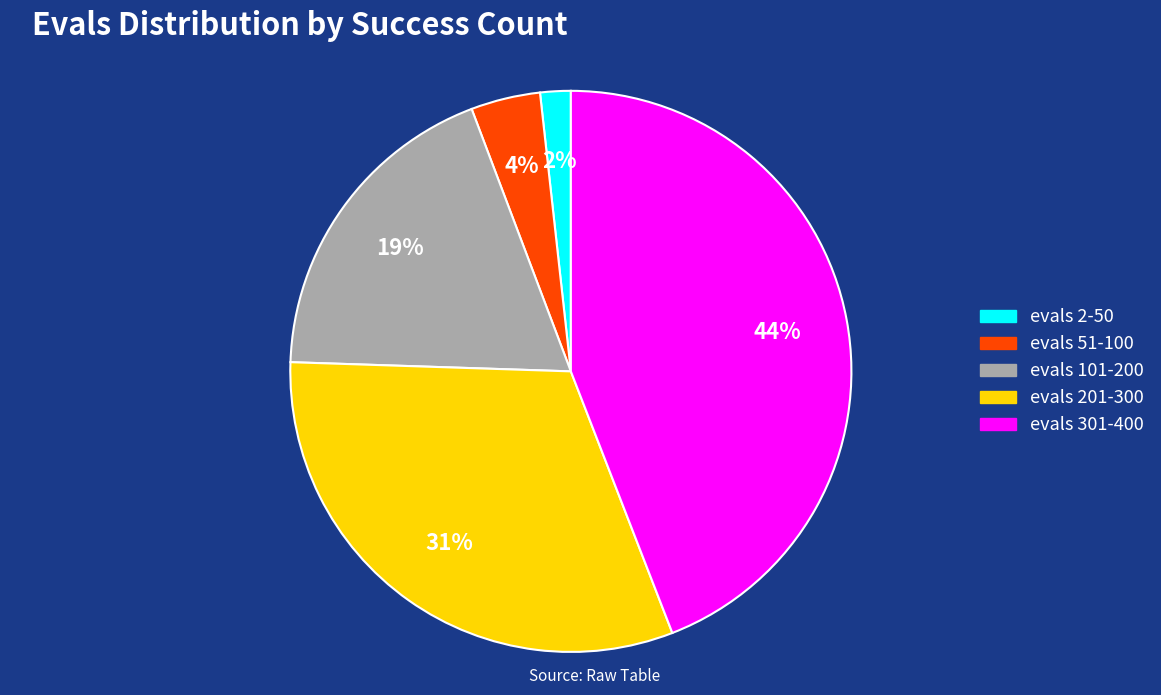

Is there any slice that represents more than half of the pie?

No